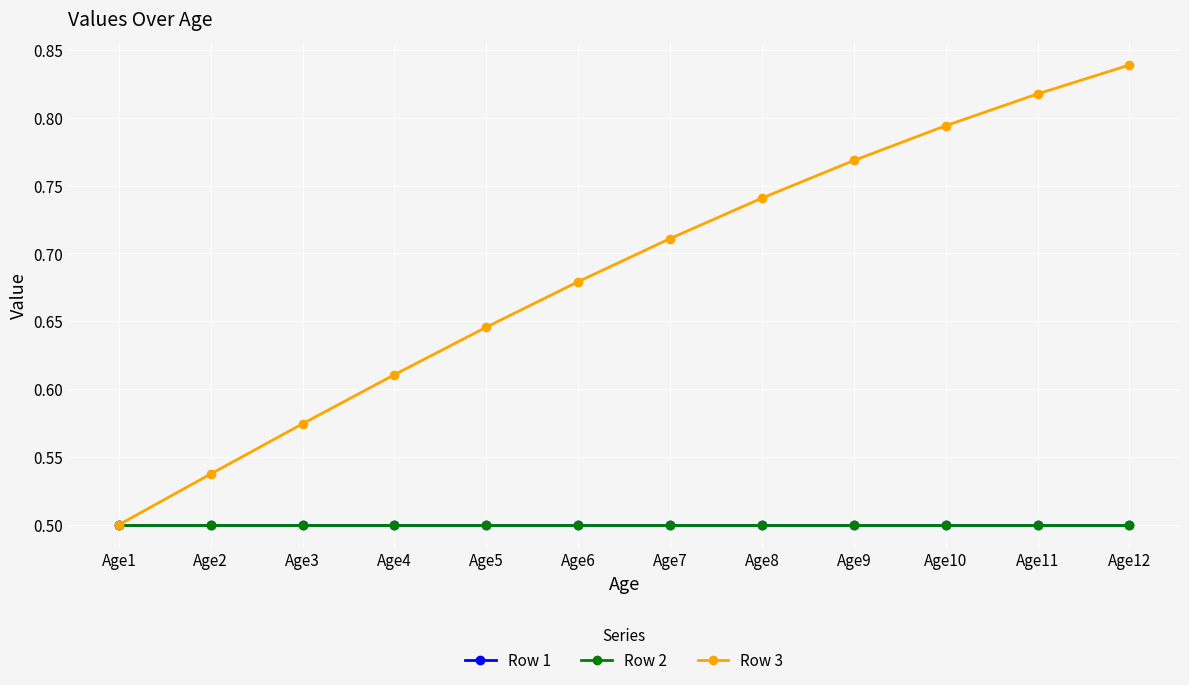

Which has a higher value, Age5 or Age12?

Age5